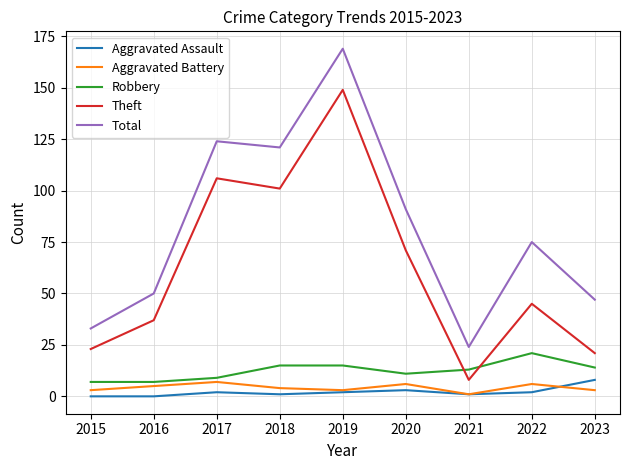

At which category is the sum across all series the highest?

2019